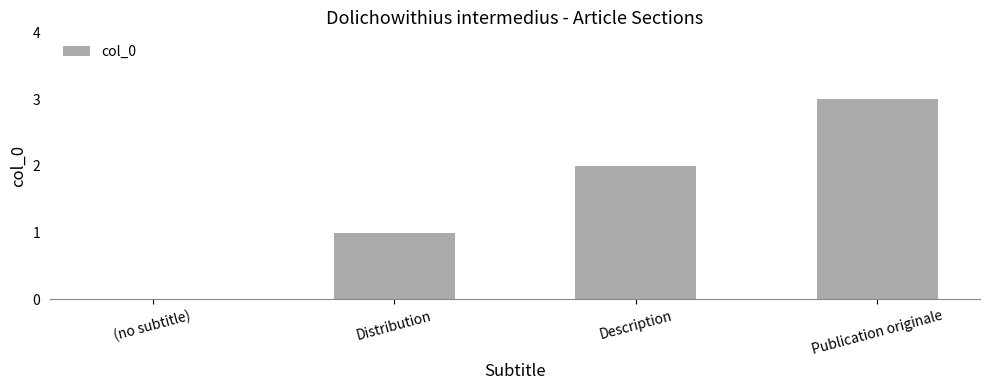

Between Description and Distribution, which is larger?

Description